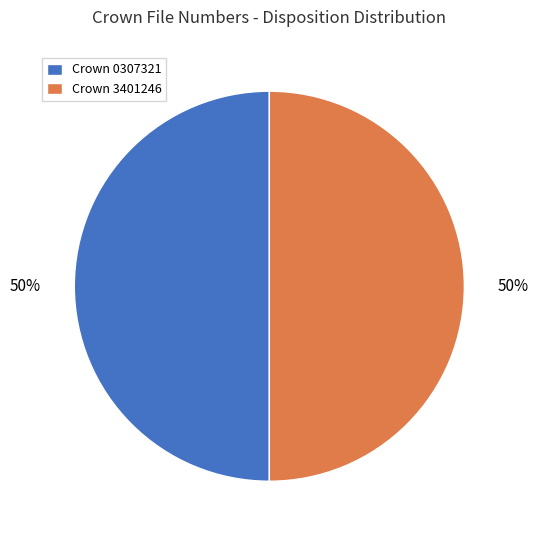

To the nearest percent, what percentage of the pie is Crown 0307321?

50%